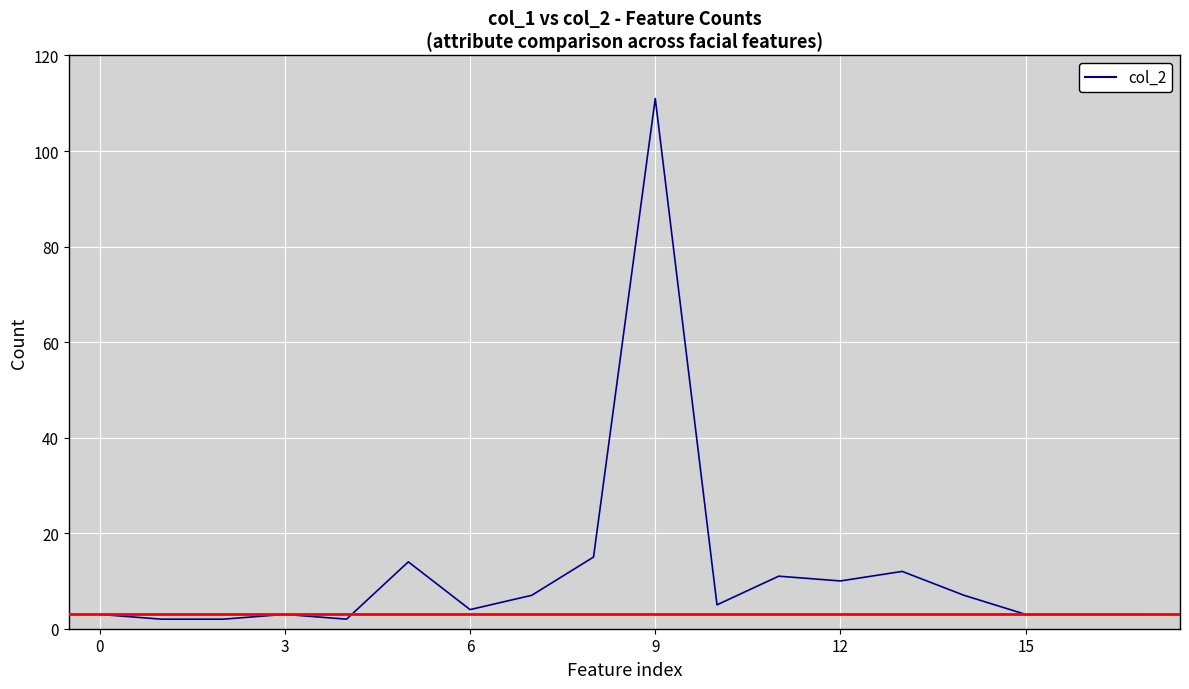

What is the maximum value shown in the chart?

111